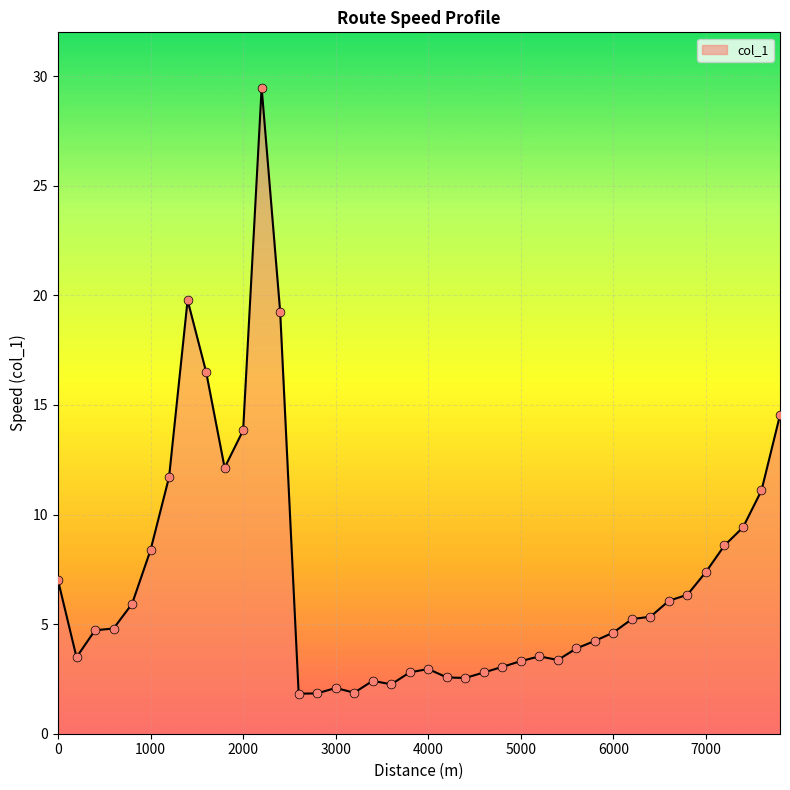

What is the greatest value displayed?

29.5